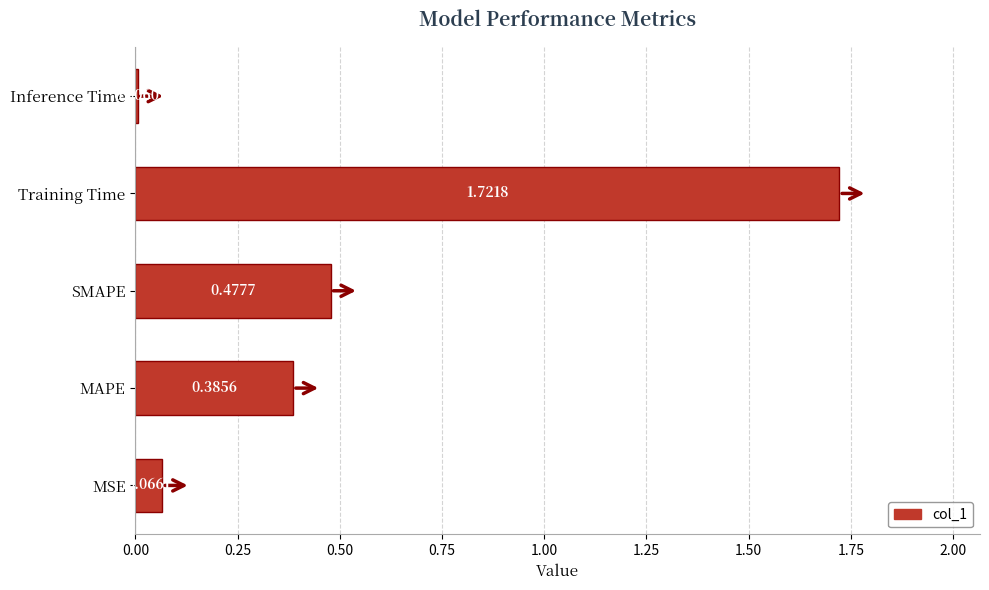

Which category has the highest value across all series?

Training Time